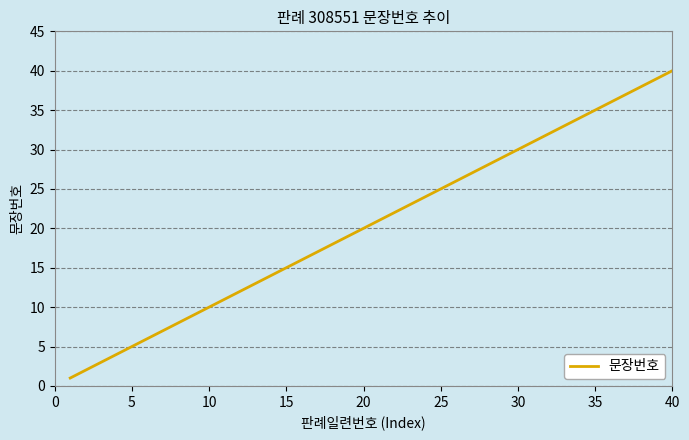

What is the greatest value displayed?

40